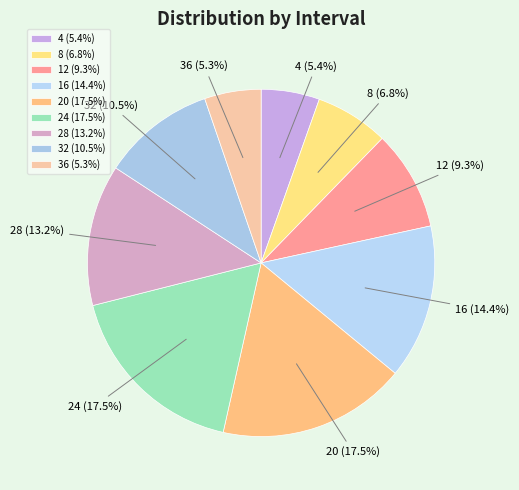

How many segments does this pie chart have?

9